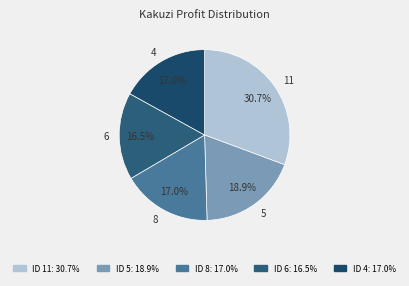

Combined, what portion of the pie is 8 and 4?

34.0%